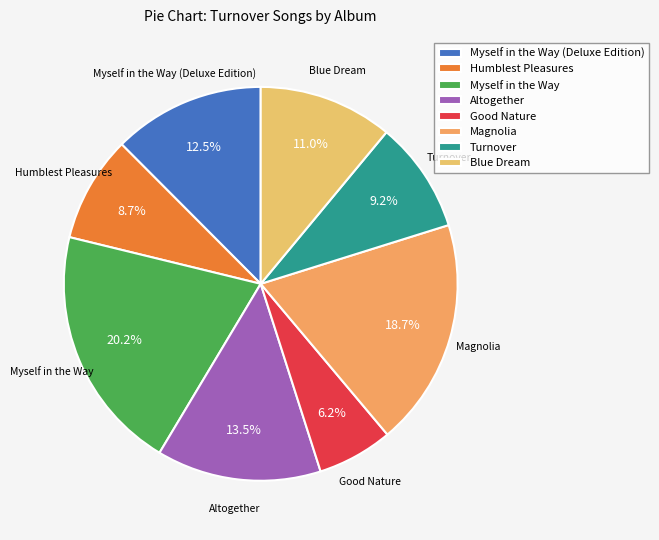

Is the sum of Blue Dream and Myself in the Way greater than half?

No